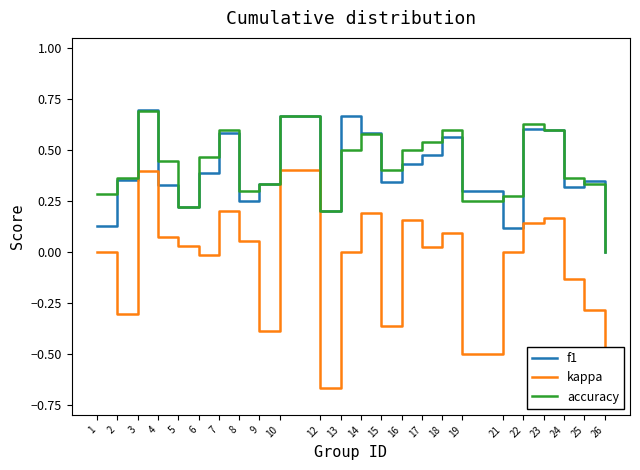

Is it true that accuracy equals 0.6 at 7?

True